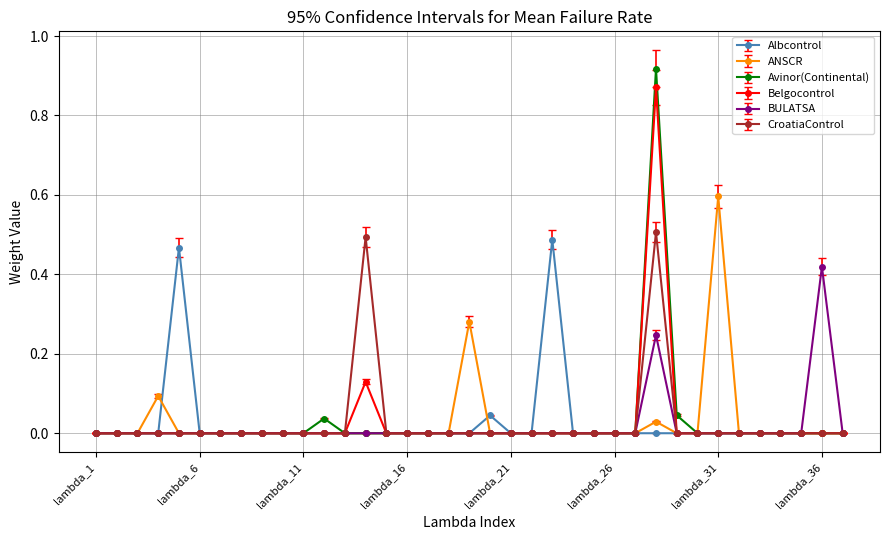

List the series in order of their peak value, lowest first.

BULATSA, Albcontrol, CroatiaControl, ANSCR, Belgocontrol, Avinor(Continental)